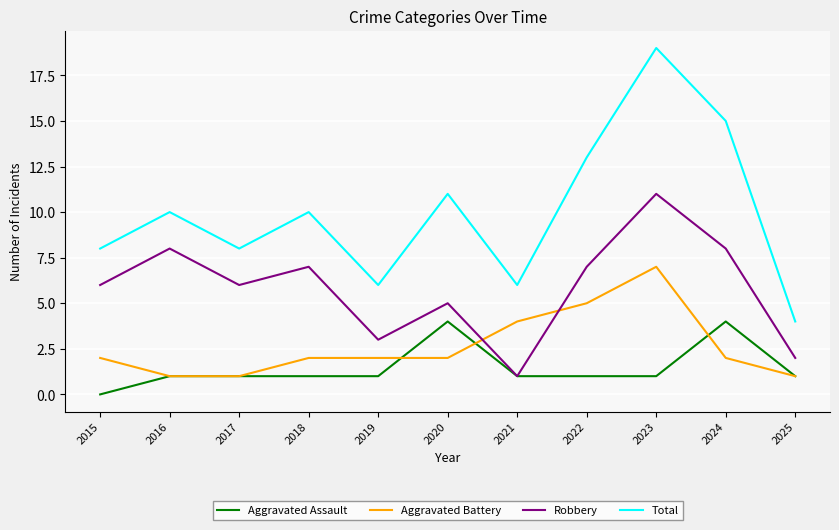

What is the difference between the highest and lowest values at 2023?

18